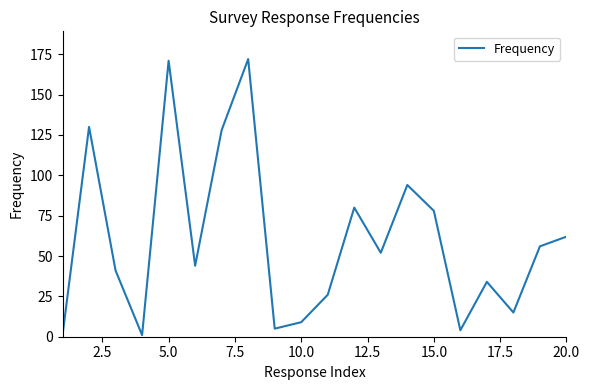

What is the difference between the maximum and minimum values?

171